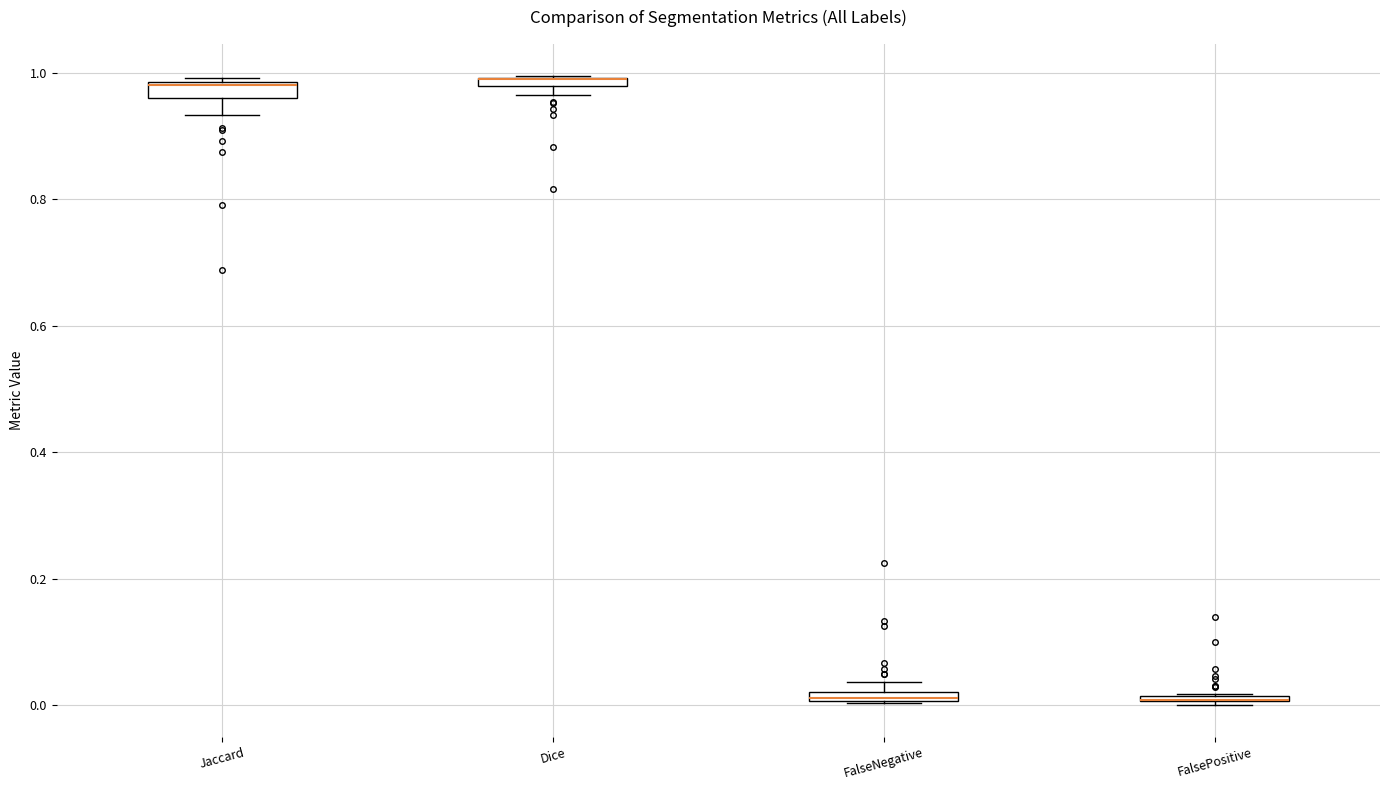

Where is the lower edge of the box for FalsePositive on the y-axis? The values are not printed on the chart, so give them approximately, as read against the axis.

0.00